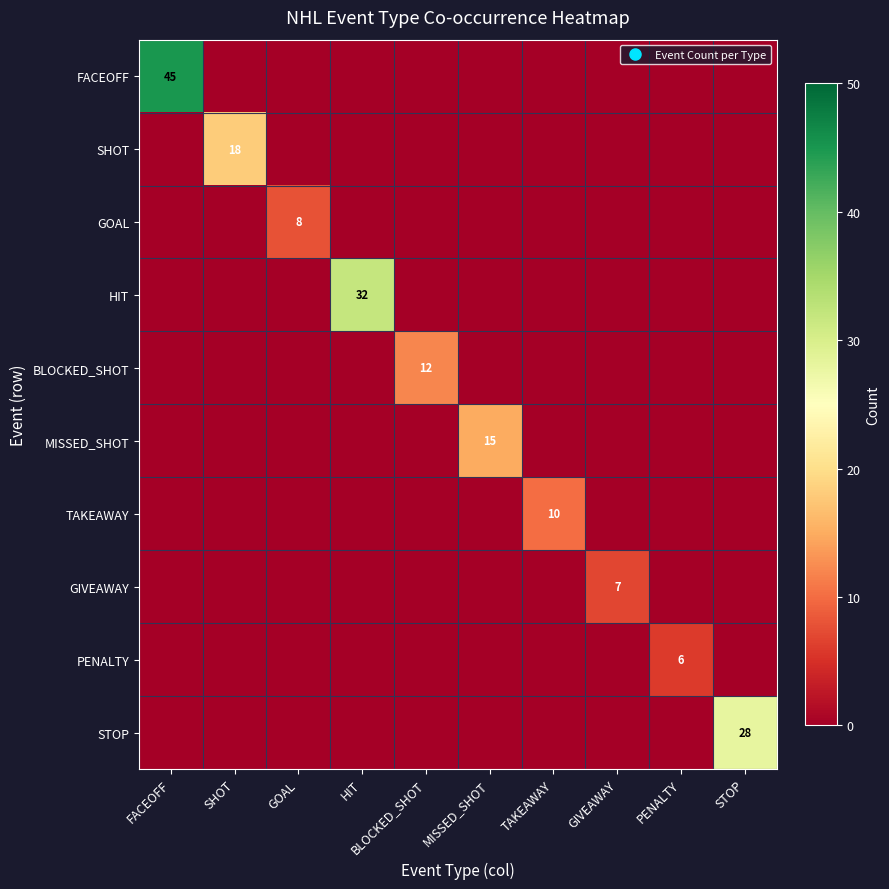

What is the spread (max minus min) of values at FACEOFF?

45